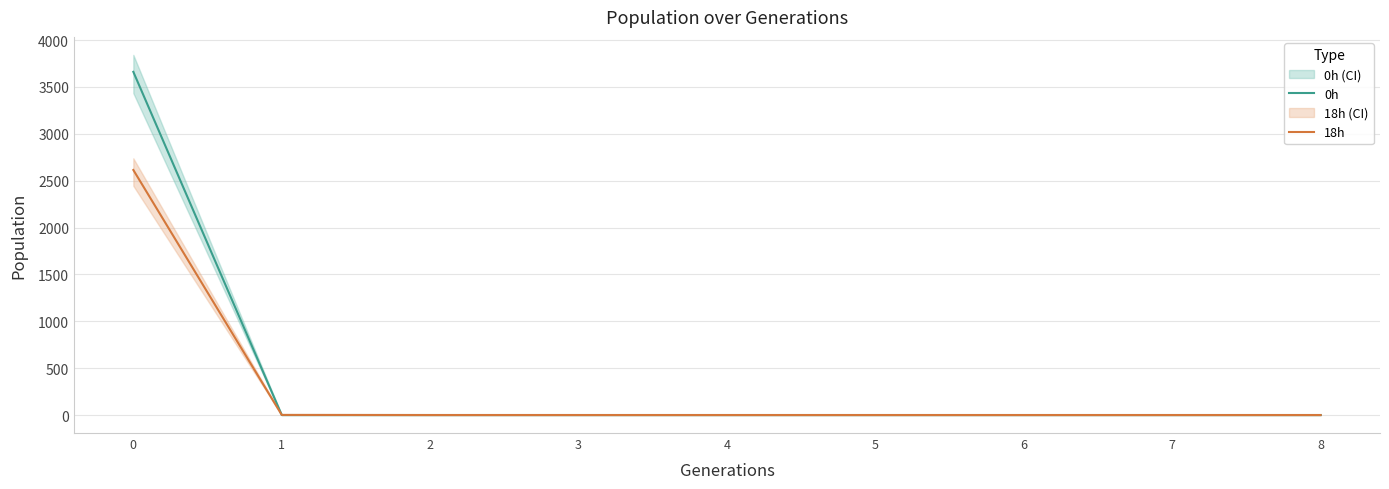

List the labels in order of 0h value, smallest first.

8, 7, 6, 5, 4, 3, 2, 1, 0